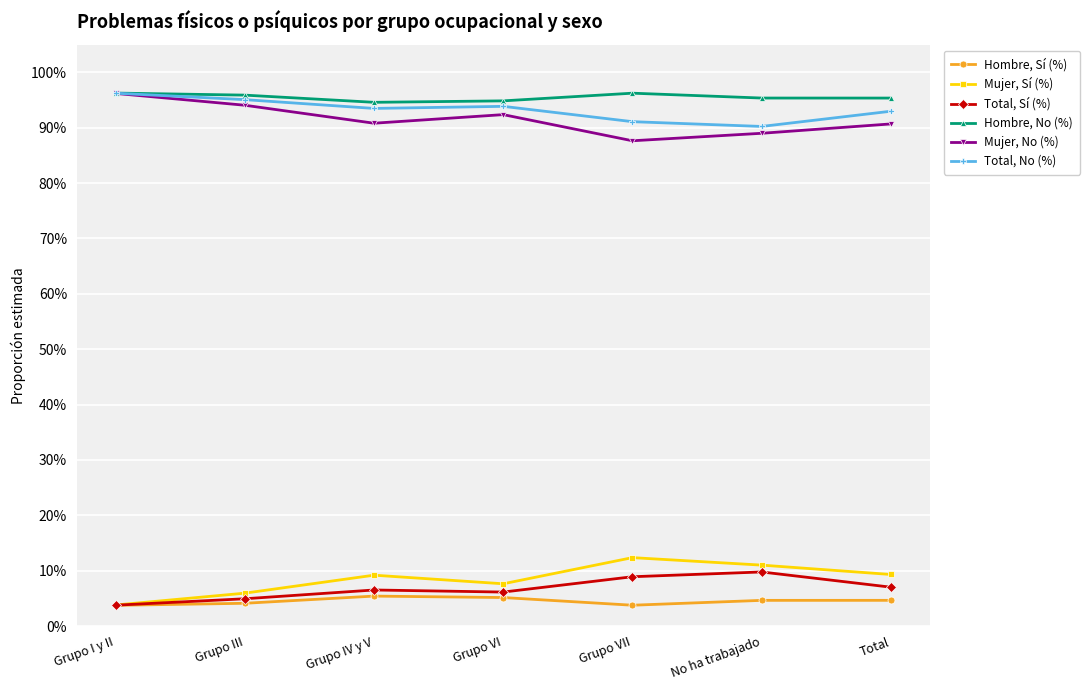

Does the chart have visible grid lines?

Yes